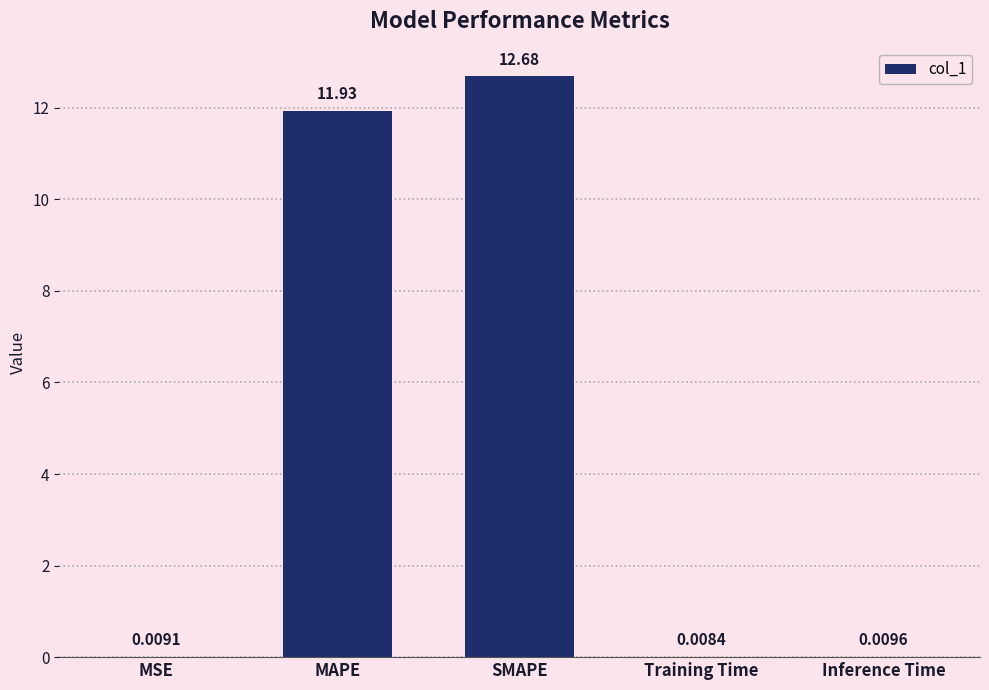

Does the chart contain stacked bars?

No